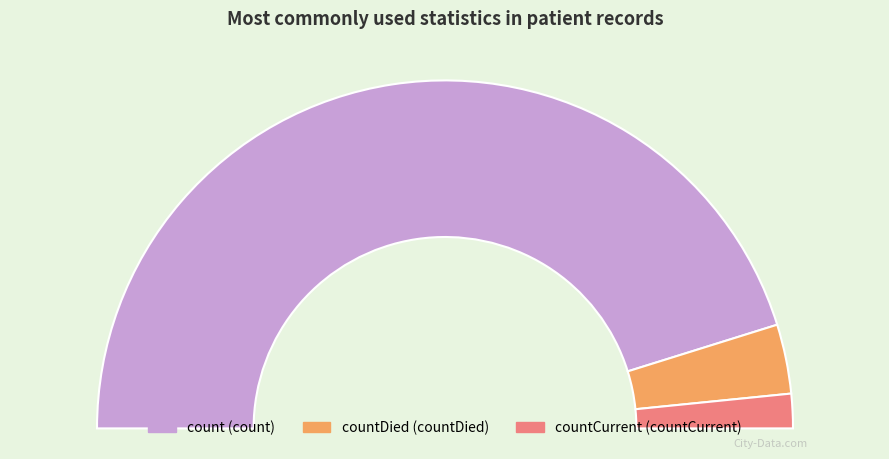

What percentage is NOT represented by count?

9.6%